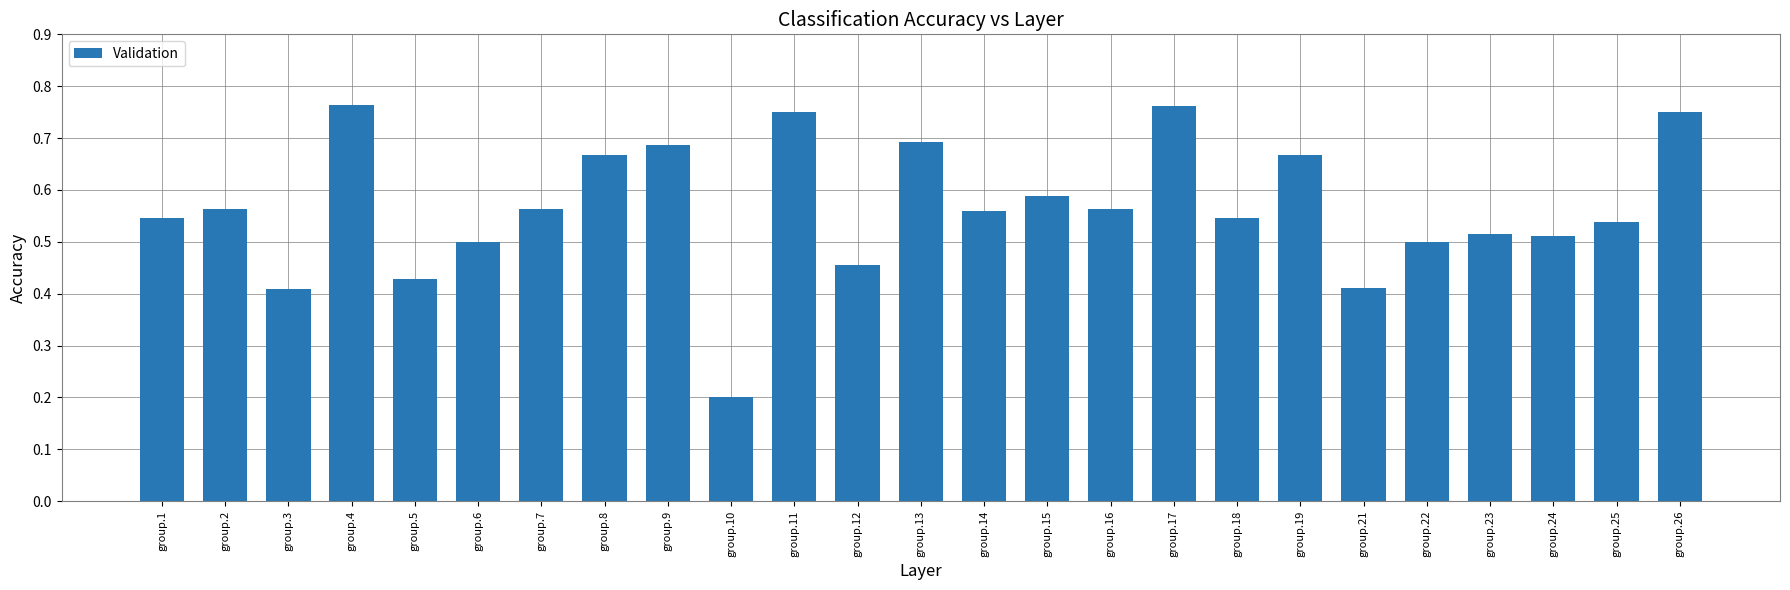

At which category does the chart reach its minimum across all series?

group.10